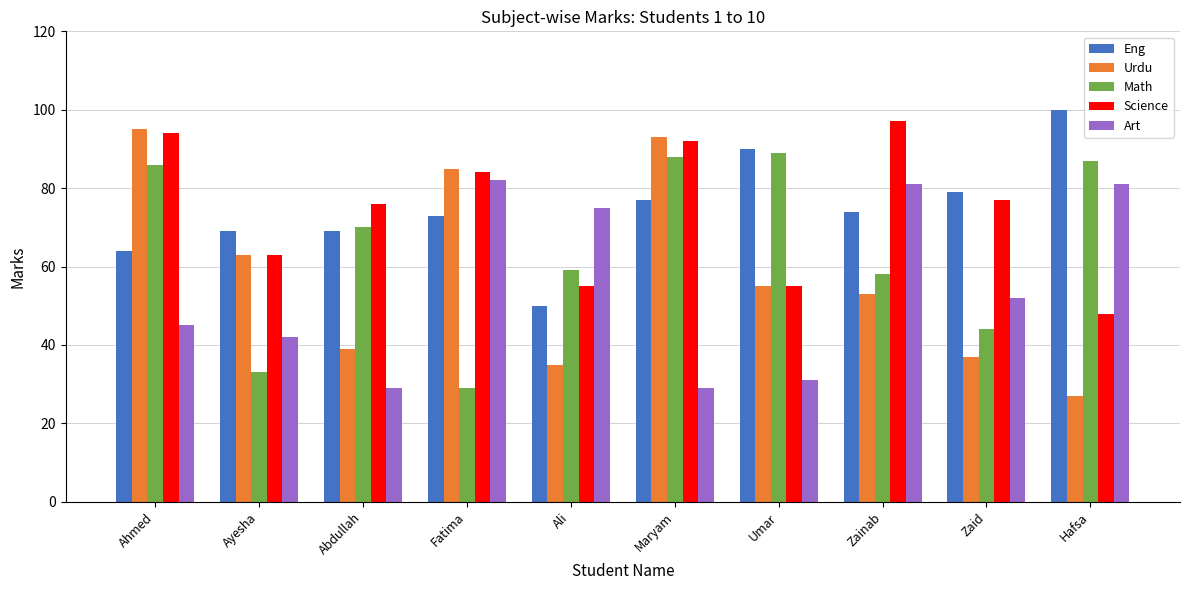

Reading left to right, what are all the values shown in this chart?

Eng: 64	69	69	73	50	77	90	74	79	100
Urdu: 95	63	39	85	35	93	55	53	37	27
Math: 86	33	70	29	59	88	89	58	44	87
Science: 94	63	76	84	55	92	55	97	77	48
Art: 45	42	29	82	75	29	31	81	52	81